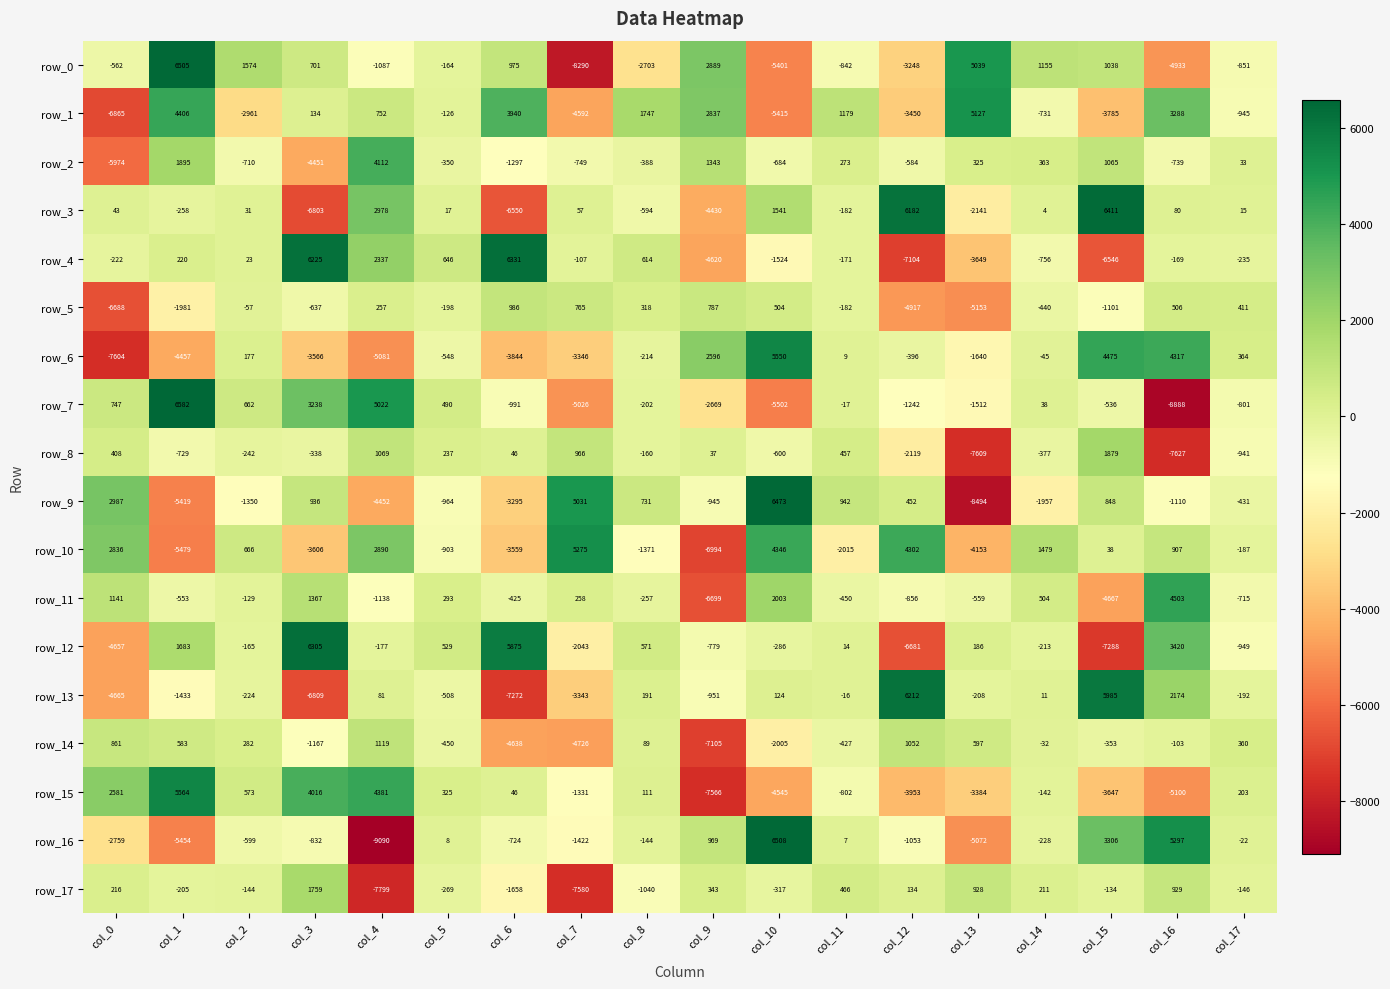

What is the lowest value of the row_5 series?

-6688